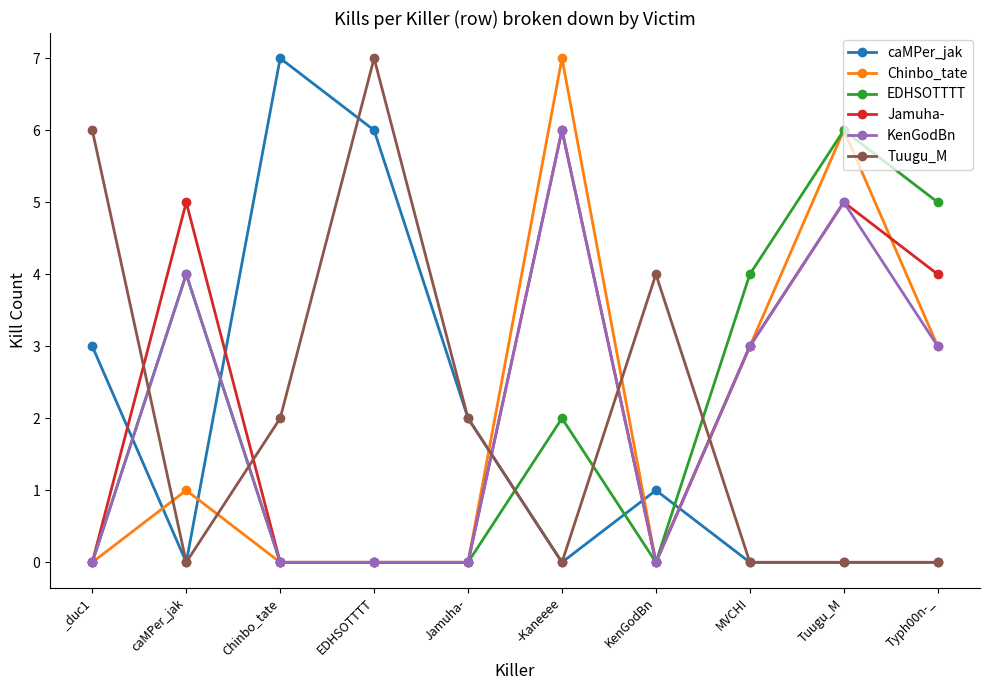

How many lines are shown in the chart?

6